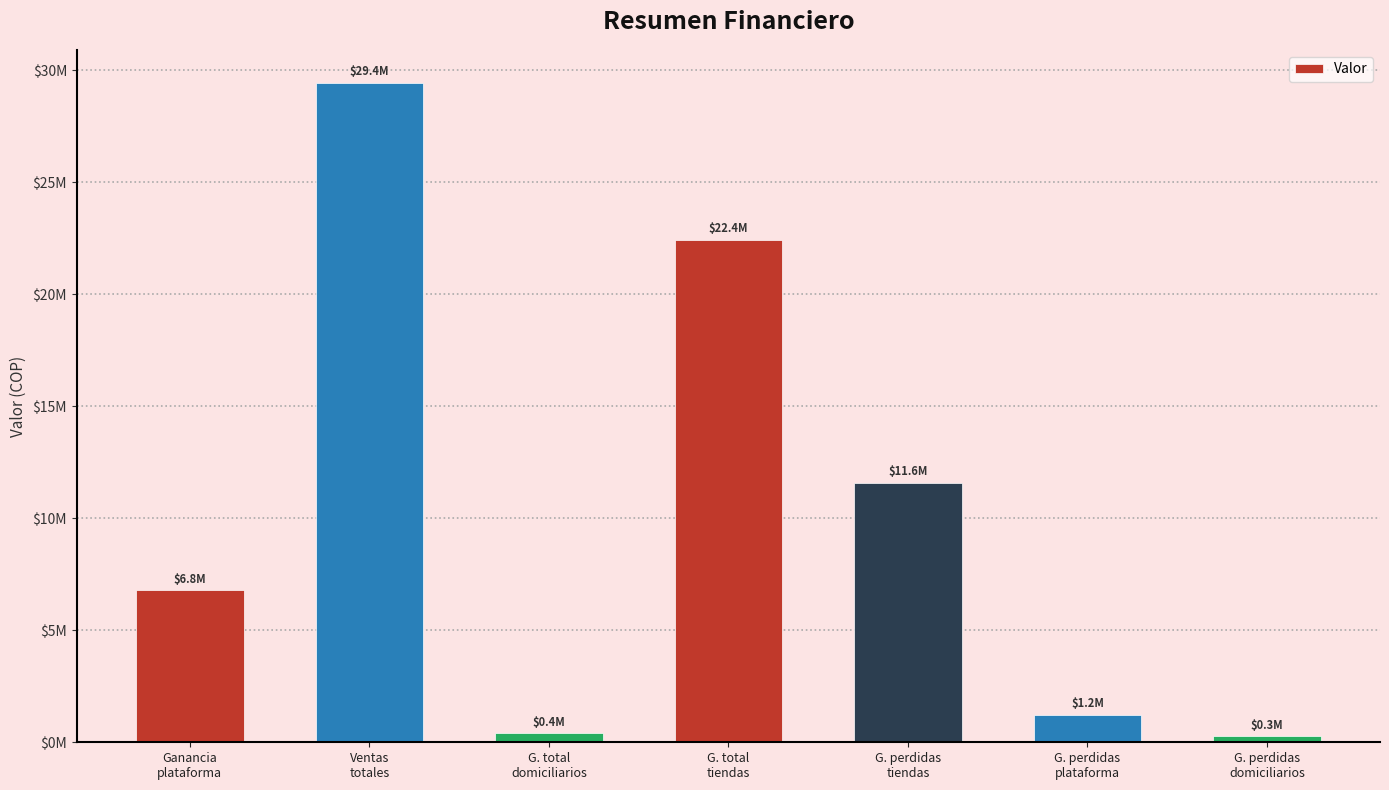

Does the chart contain any negative values?

No